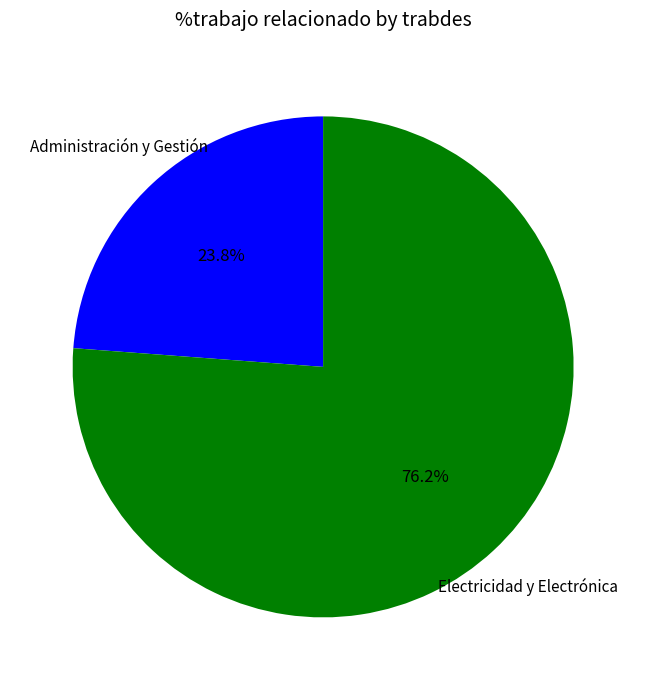

Does any single category account for the majority?

Yes